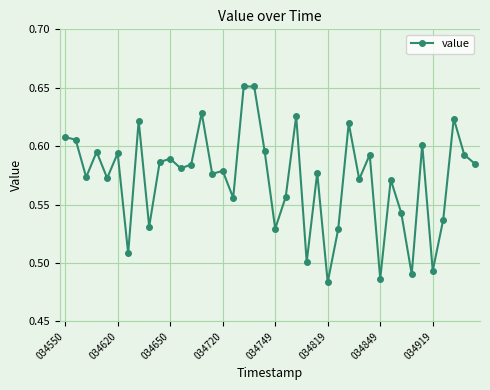

Count the values in the range 0 to 1.

40